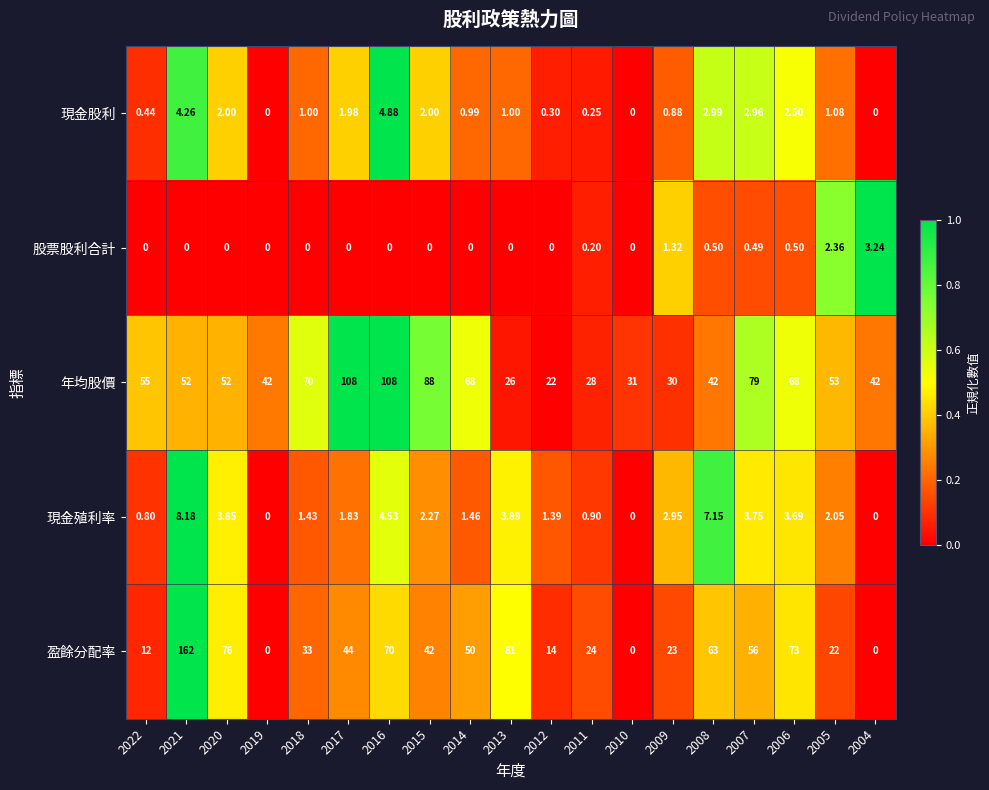

At 2013, list the series in order from largest to smallest.

盈餘分配率, 年均股價, 現金殖利率, 現金股利, 股票股利合計